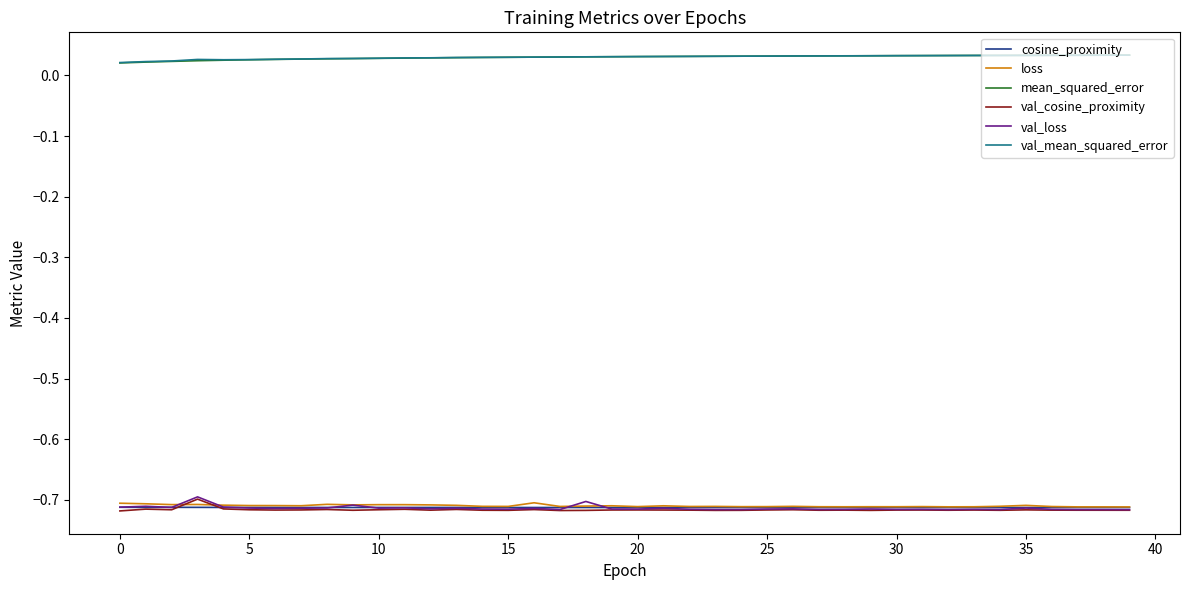

True or false: mean_squared_error and val_cosine_proximity cross at least once.

False